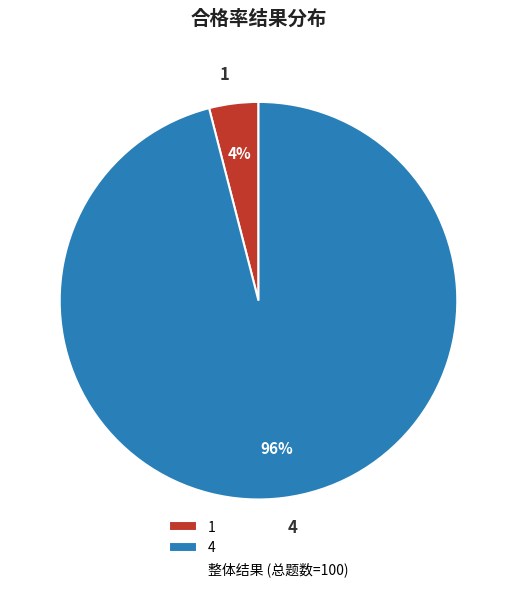

Count the number of slices in the pie.

2